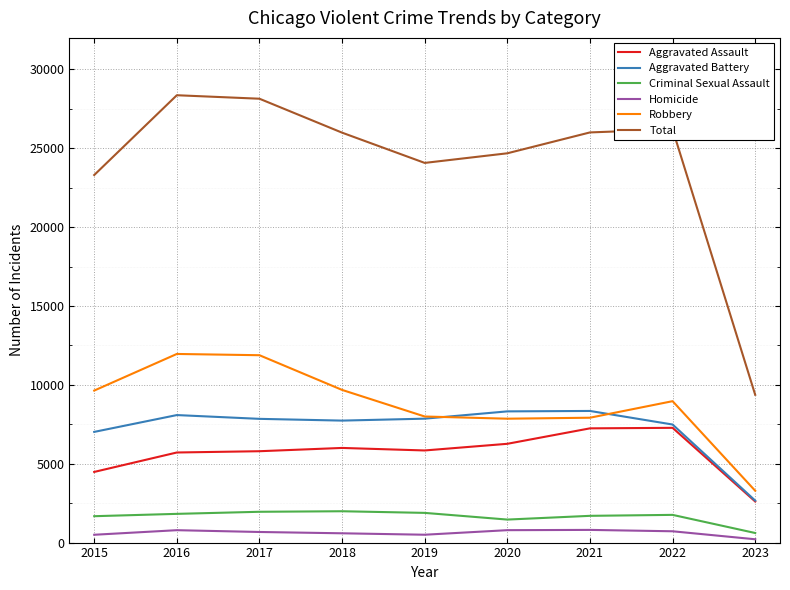

Which series has the largest range (max minus min)?

Total